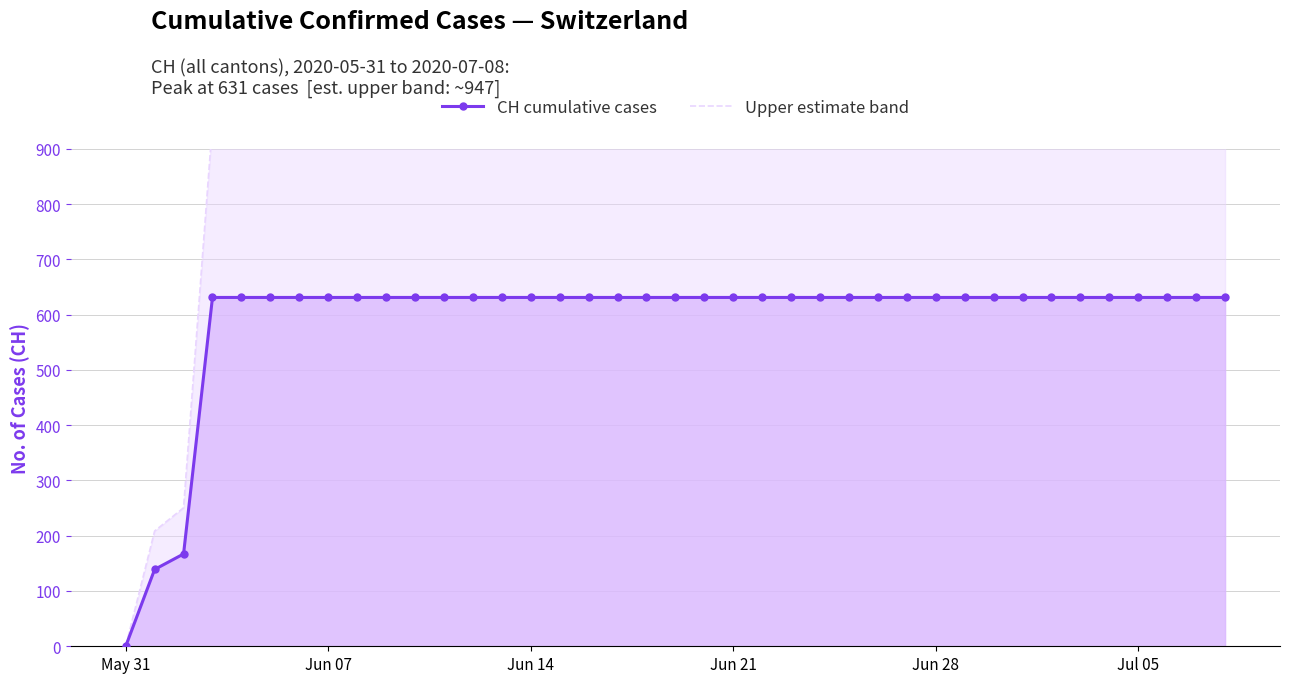

How many lines are shown in the chart?

2